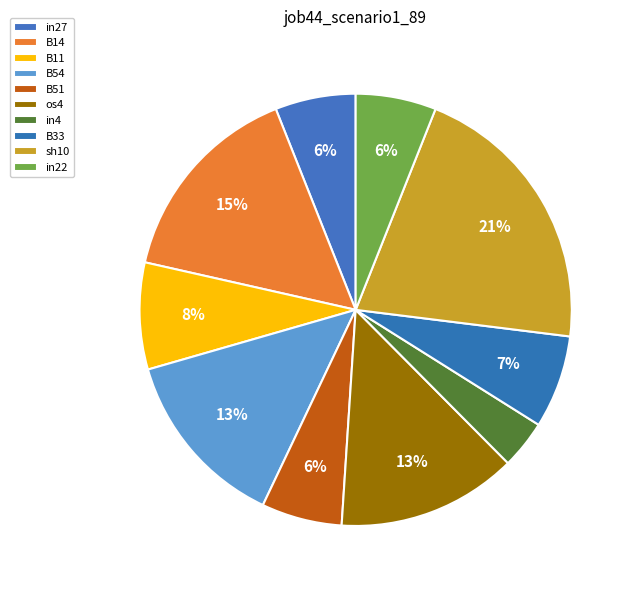

True or false: sh10 accounts for 21% of the total.

True